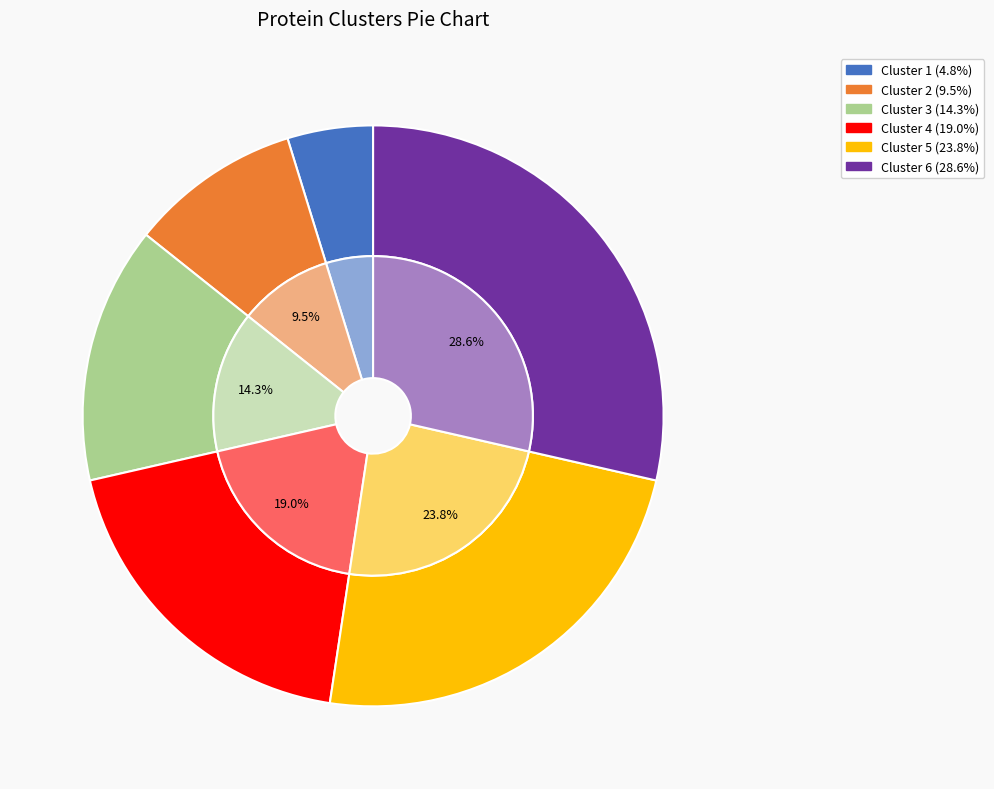

How much of the chart is everything except Cluster 6?

71.4%